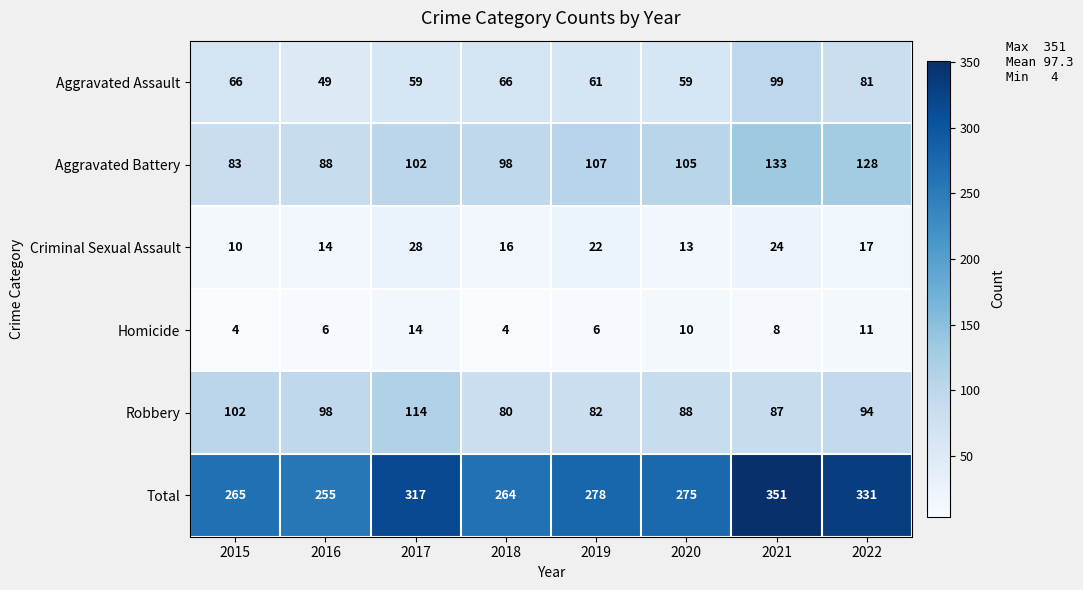

Which series has the largest total across all categories?

Total